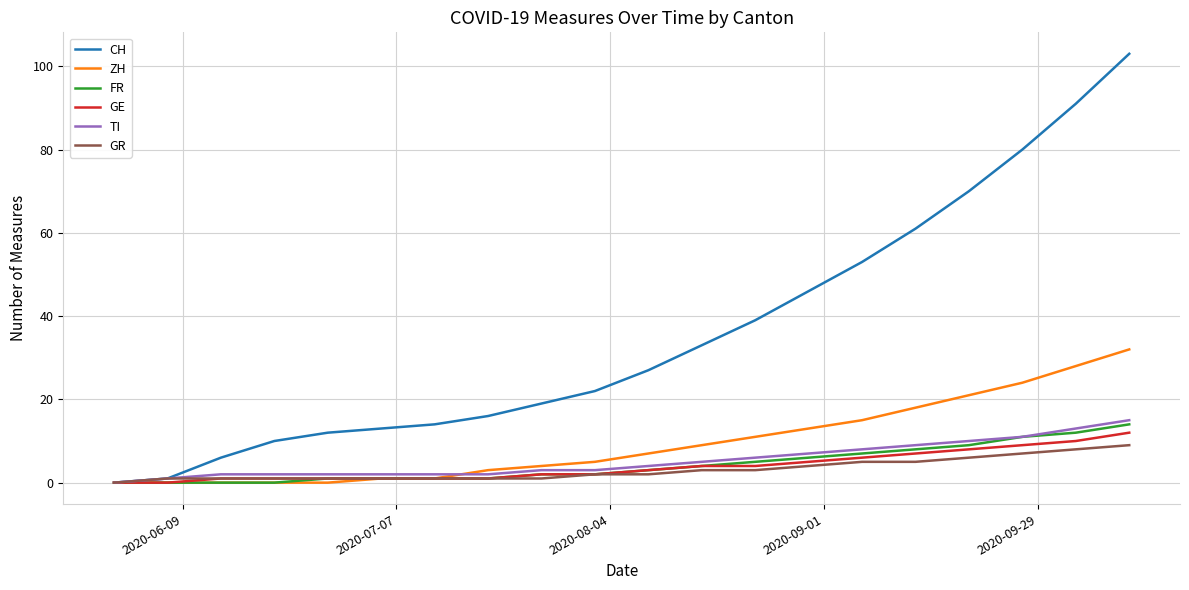

Which series has the largest total across all categories?

CH